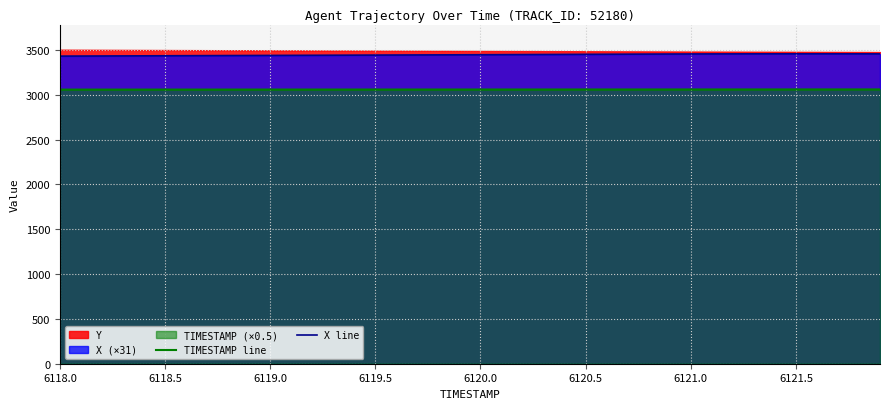

The TIMESTAMP line series shows 4161.4 at 6119.0. True or false?

False